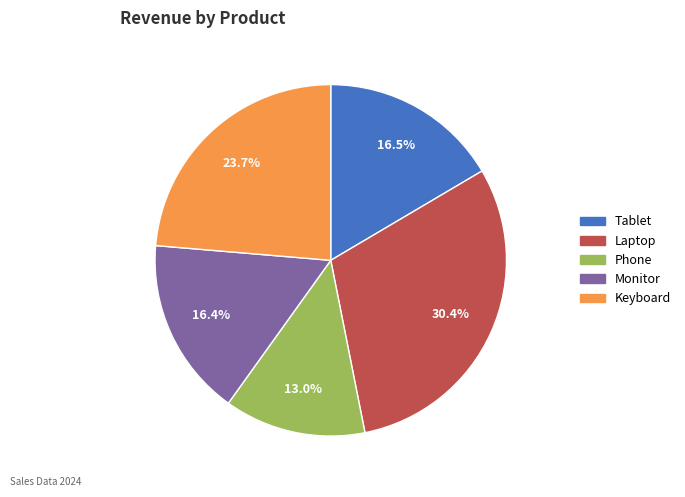

Does any single category account for the majority?

No